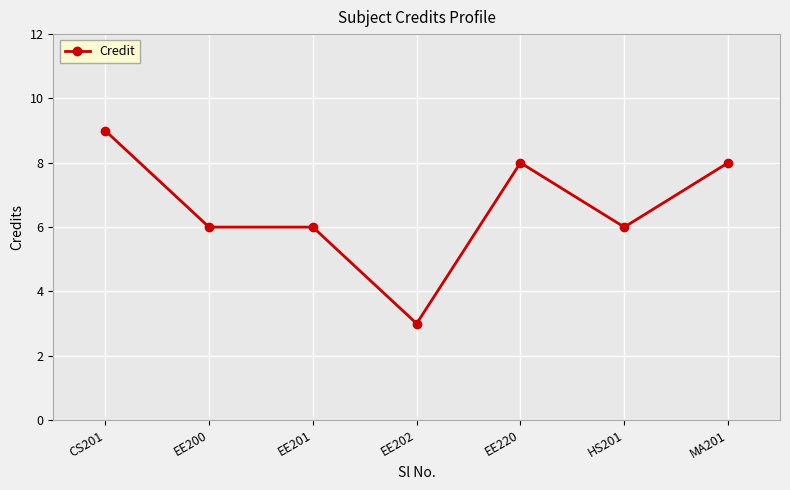

Which category has the highest value across all series?

CS201